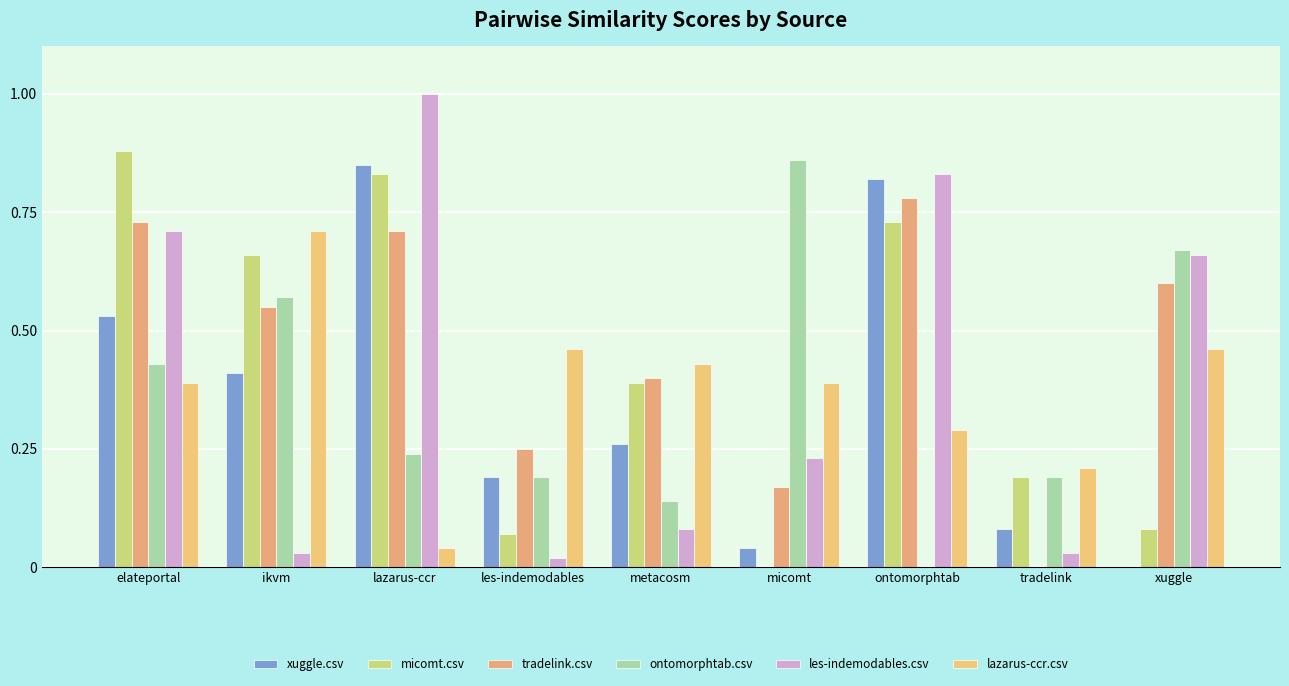

What is the average value of the xuggle.csv series?

0.4